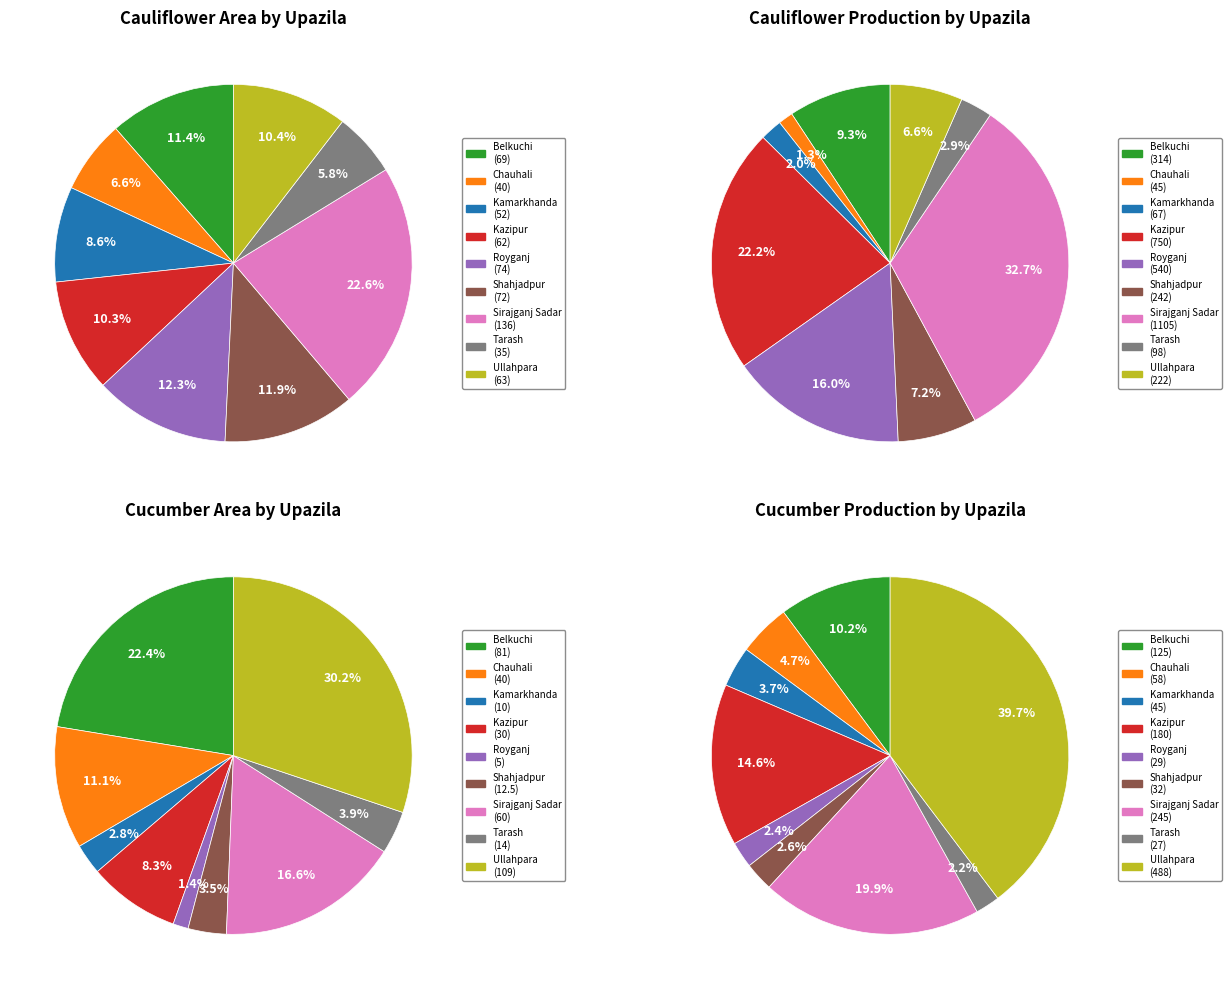

Which has a higher value, Chauhali or Royganj?

Royganj